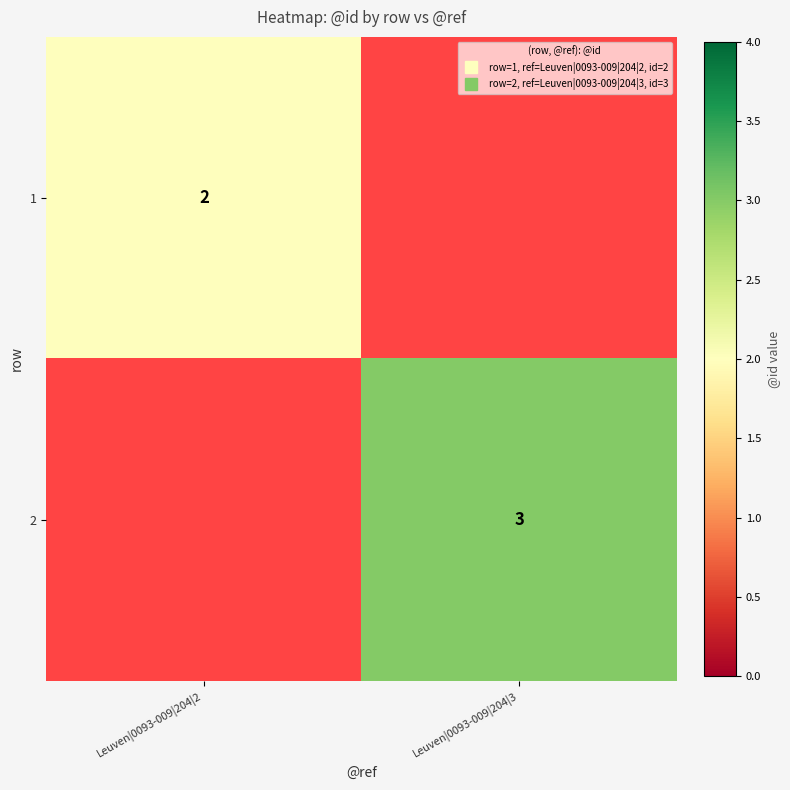

At which category does the chart reach its peak across all series?

Leuven|0093-009|204|3